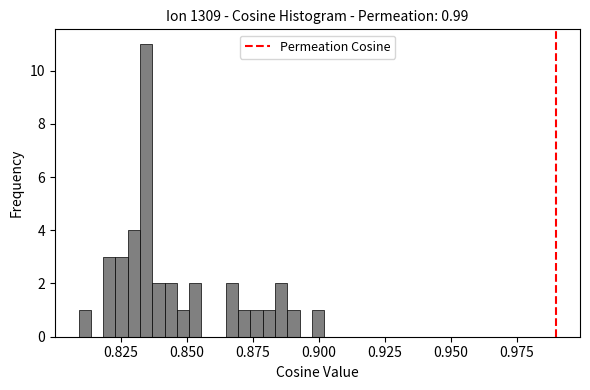

Around what value on the x-axis is the tallest bar? Give the approximate position of its centre, as read against the axis.

0.835